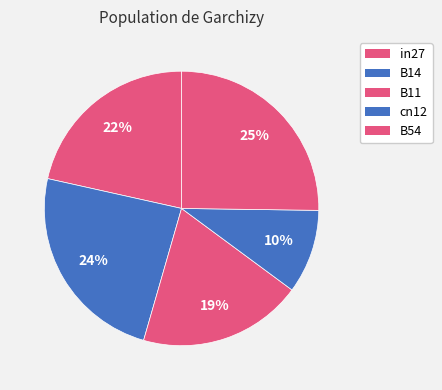

To the nearest percent, what is the difference between the largest and smallest slice percentages?

15%